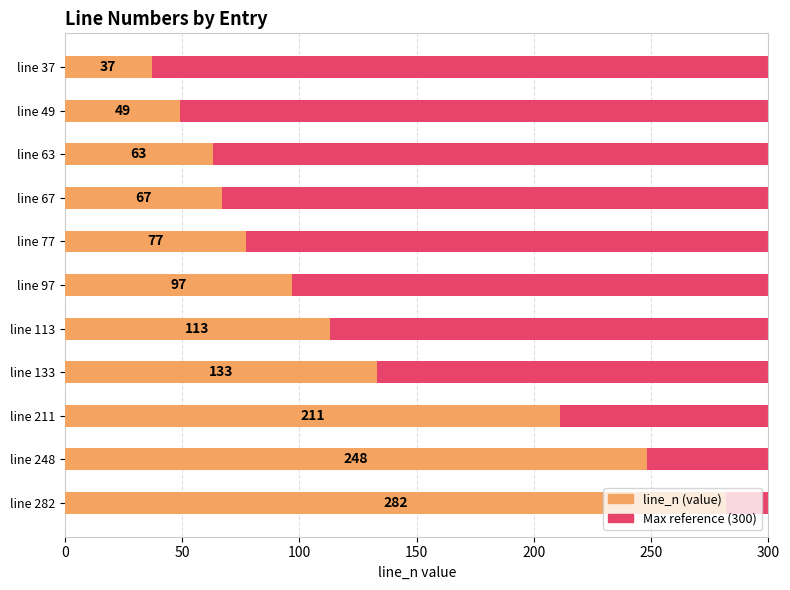

List the series in order of their peak value, highest first.

line_n, Maximum value